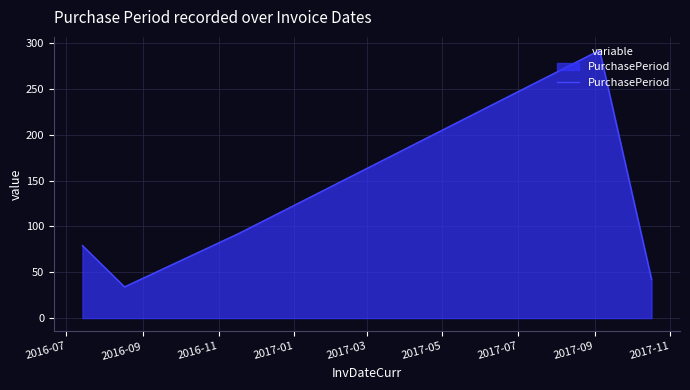

How many lines are shown in the chart?

1